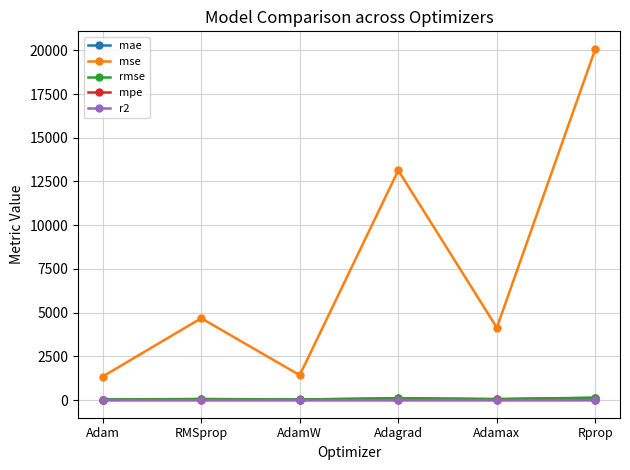

True or false: mae and rmse intersect in this chart.

False